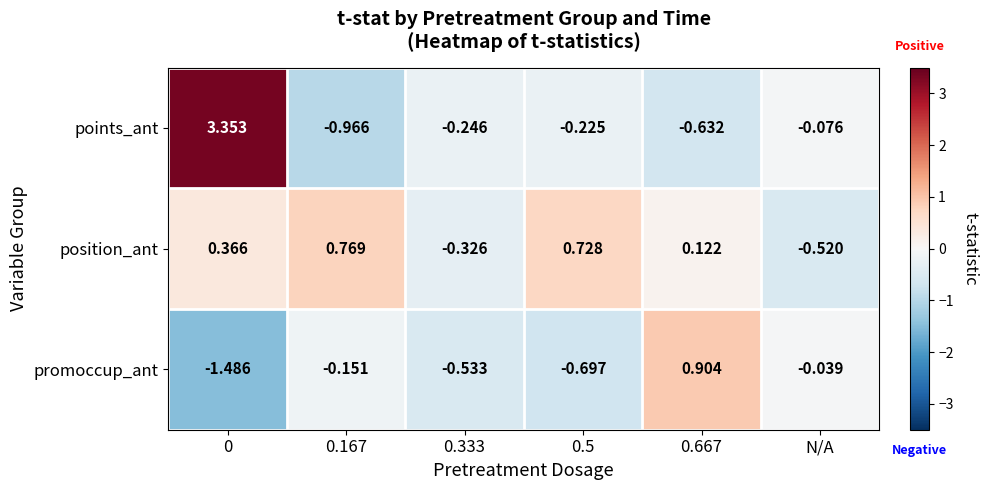

What is the spread (max minus min) of values at 0.5?

1.4